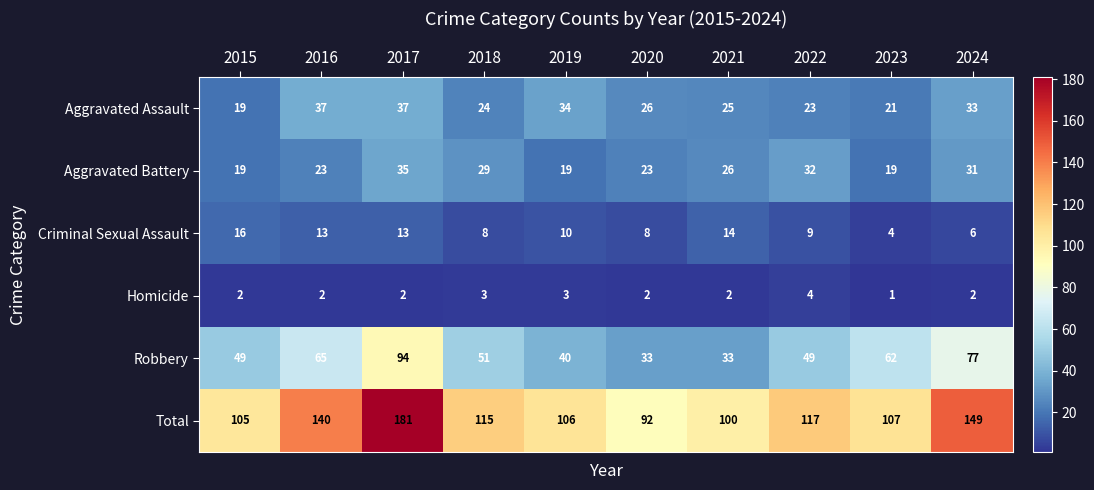

List the series in order of their peak value, lowest first.

Homicide, Criminal Sexual Assault, Aggravated Battery, Aggravated Assault, Robbery, Total